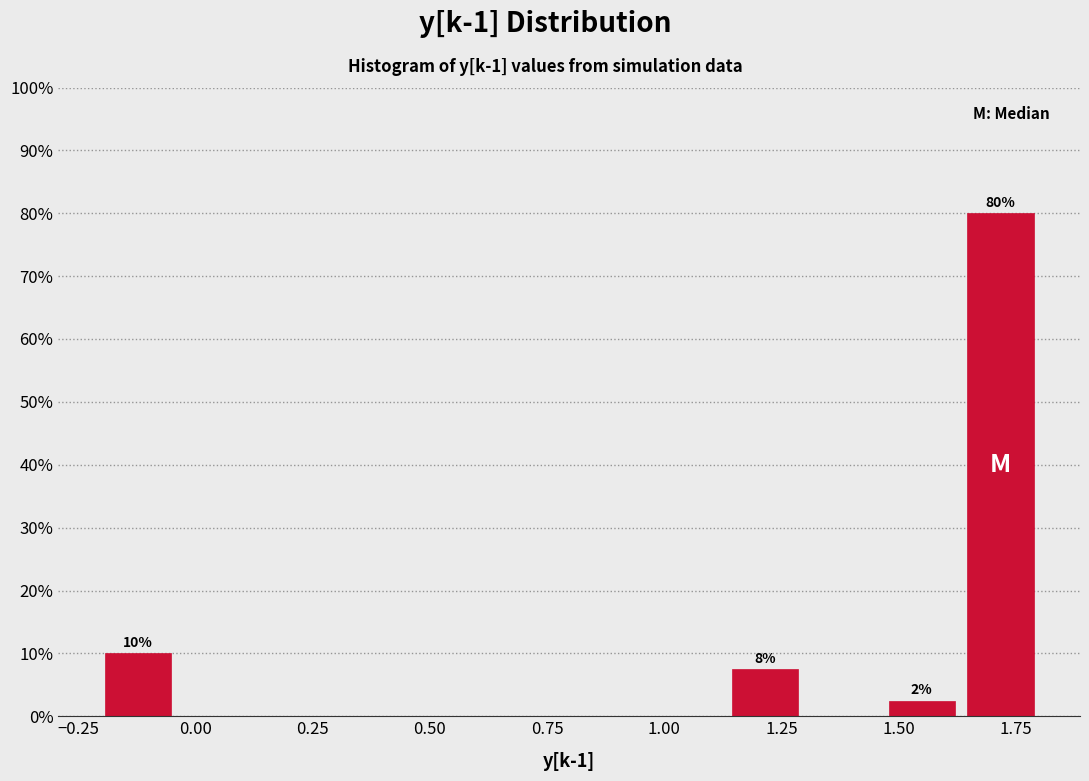

Around what value on the x-axis is the tallest bar? Give the approximate position of its centre, as read against the axis.

1.70